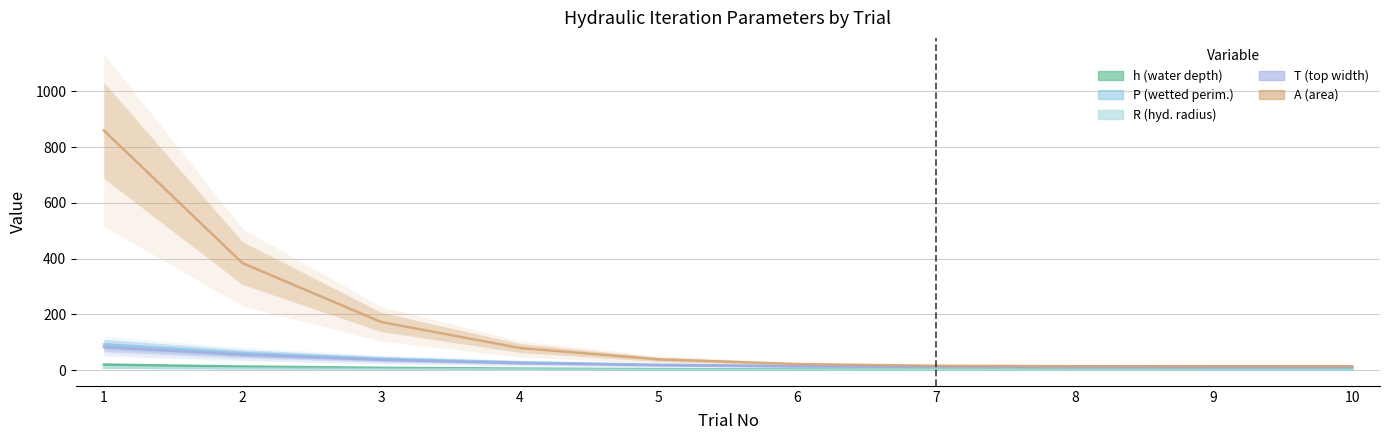

What is the smallest value displayed?

1.2